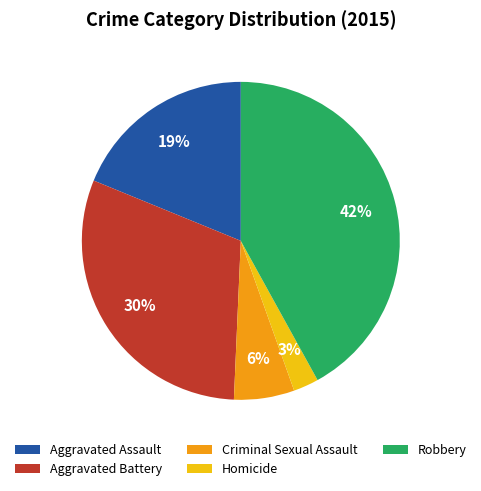

Which slice is the largest?

Robbery